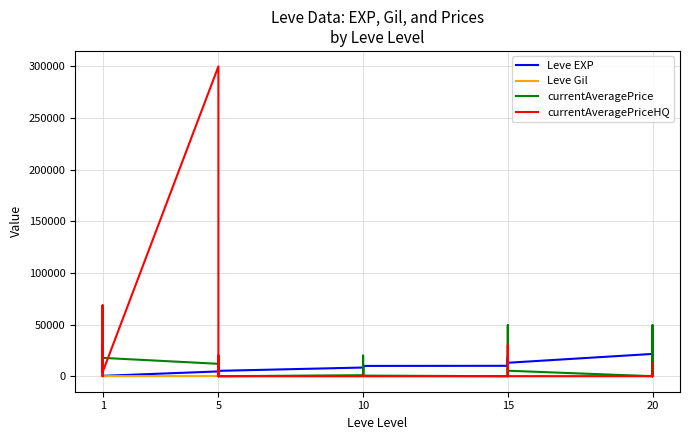

Where is the first local minimum for currentAveragePriceHQ?

1